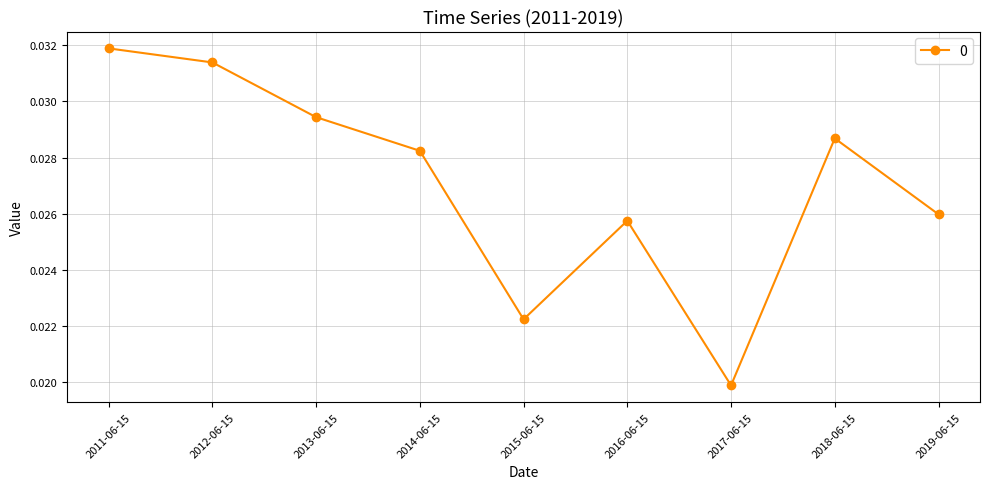

How many values are between 0 and 1?

9